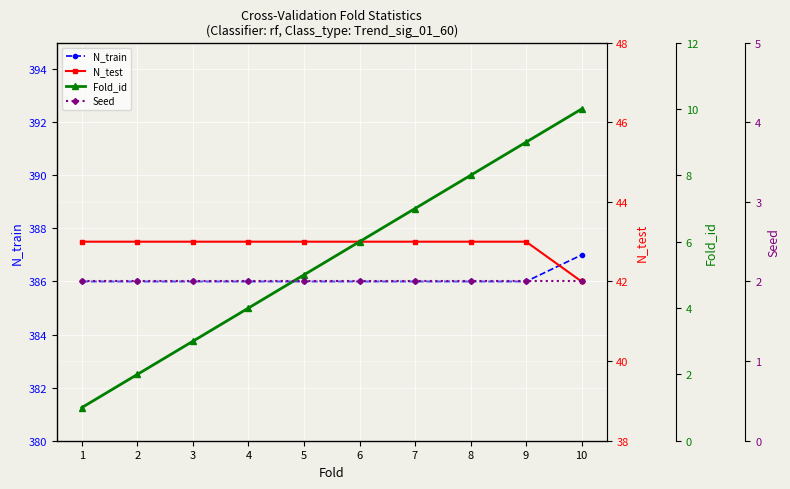

How many data points in Fold_id are above 6?

4